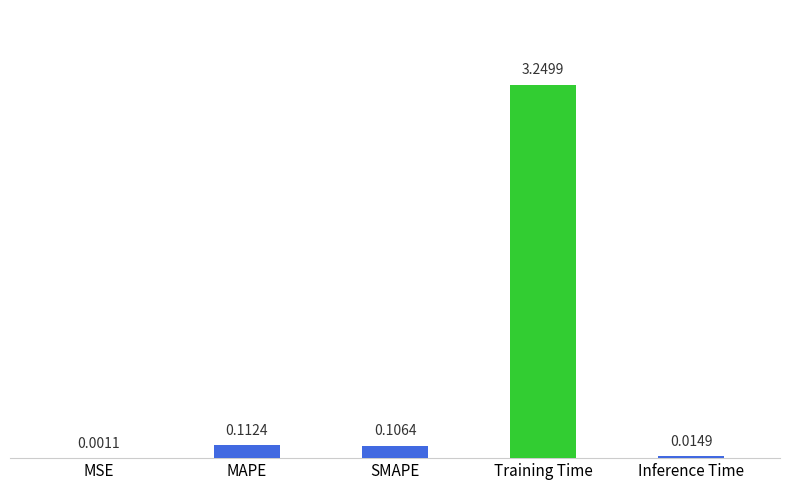

Are the bars horizontal?

No